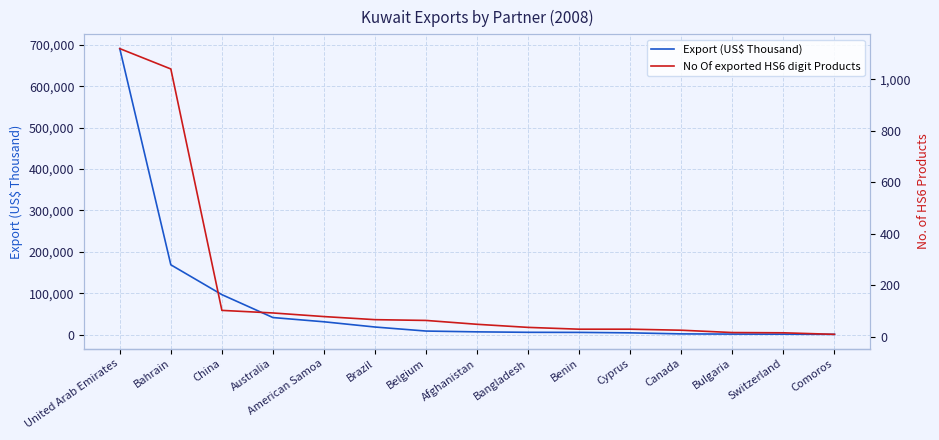

Reading right to left, transcribe all the data shown in this chart.

Export (US$ Thousand): Comoros=509.3	Switzerland=911.7	Bulgaria=1105.0	Canada=1620.6	Cyprus=4127.9	Benin=5234.0	Bangladesh=5430.9	Afghanistan=6525.9	Belgium=8469.6	Brazil=18210.5	American Samoa=30867.5	Australia=41117.3	China=96480.4	Bahrain=168603.4	United Arab Emirates=691193.3
No Of exported HS6 digit Products: Comoros=10.0	Switzerland=16.0	Bulgaria=17.0	Canada=26.0	Cyprus=30.0	Benin=30.0	Bangladesh=37.0	Afghanistan=49.0	Belgium=64.0	Brazil=67.0	American Samoa=79.0	Australia=93.0	China=103.0	Bahrain=1040.0	United Arab Emirates=1119.0